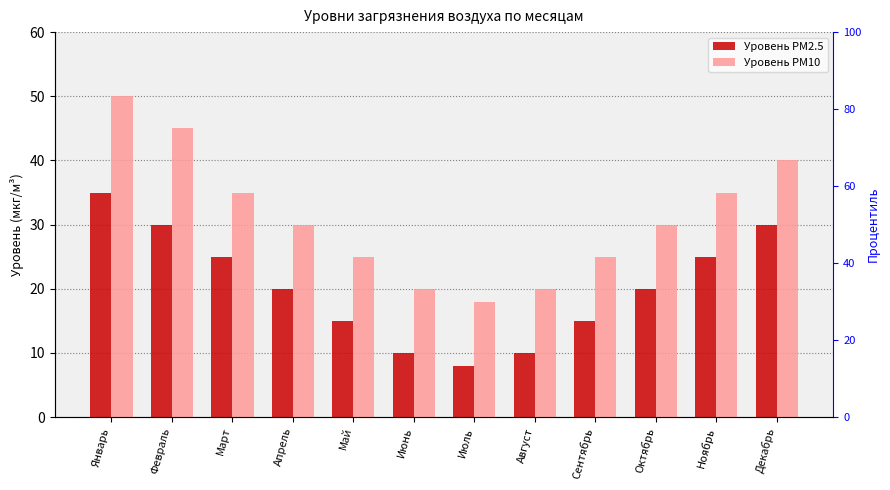

What are all the series names shown in the legend?

Уровень PM2.5, Уровень PM10